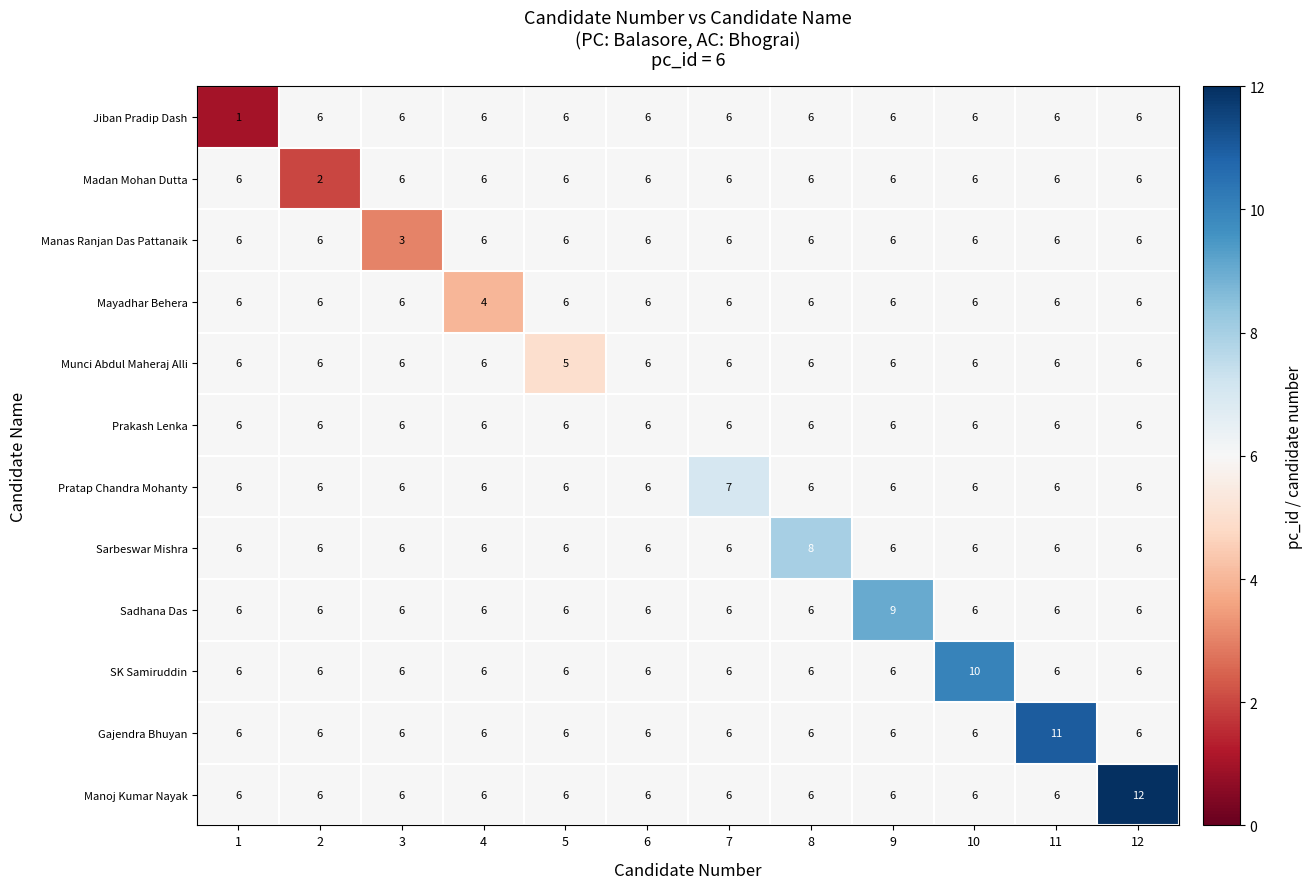

The value of Gajendra Bhuyan at 10 is 4. True or false?

False